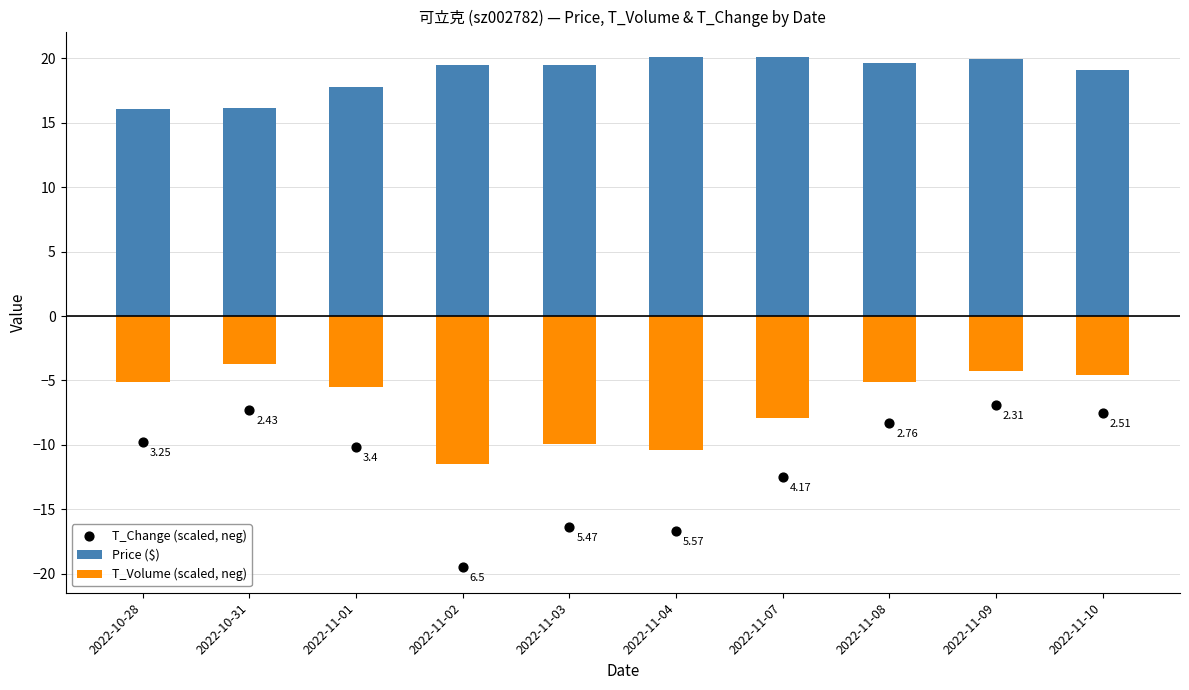

Which series contains the highest Y value?

Price ($)